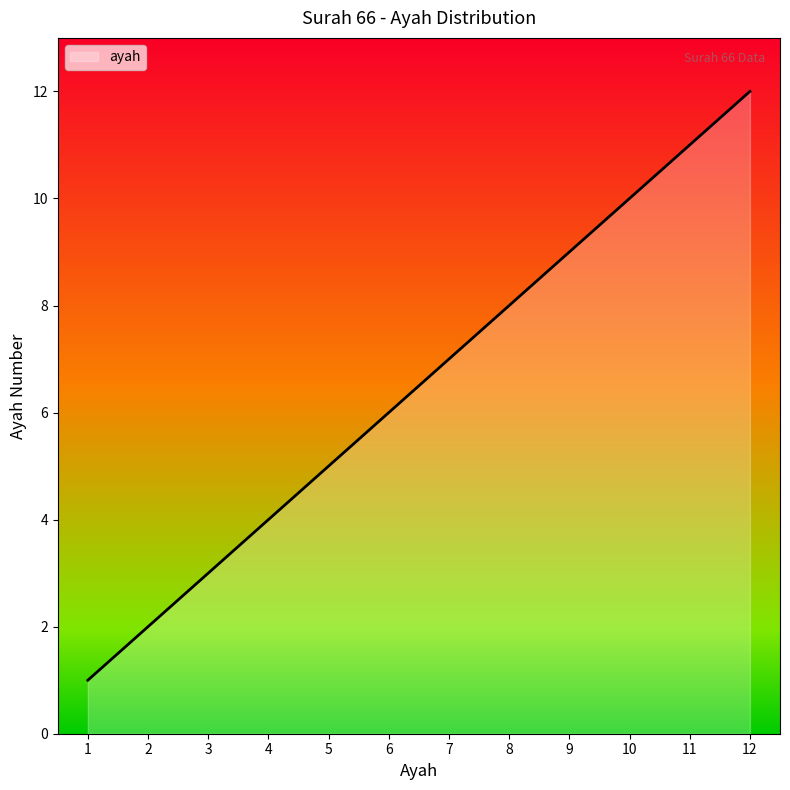

List the labels in order of value, smallest first.

1, 2, 3, 4, 5, 6, 7, 8, 9, 10, 11, 12